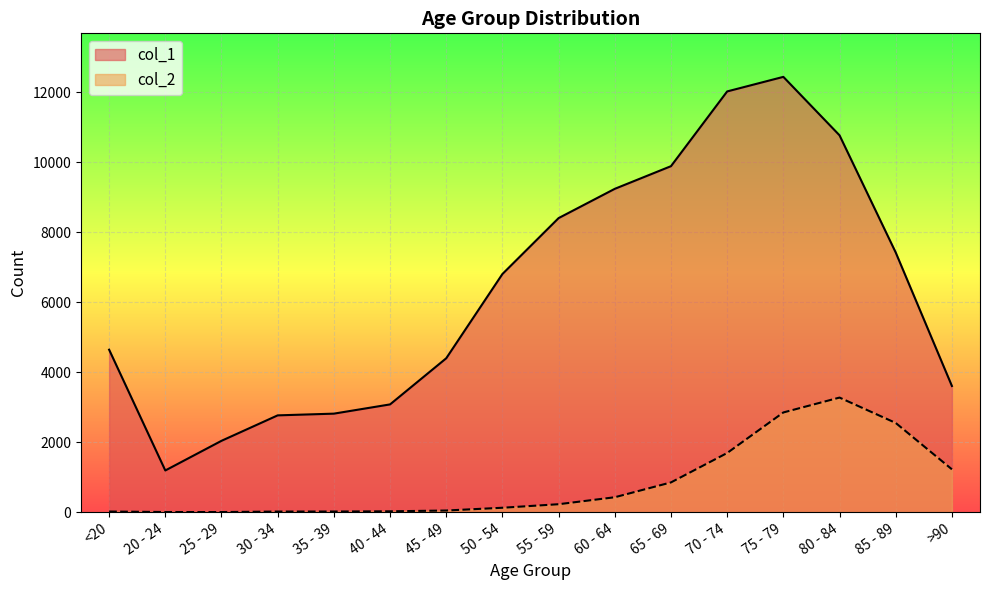

How many distinct data groups are displayed?

2